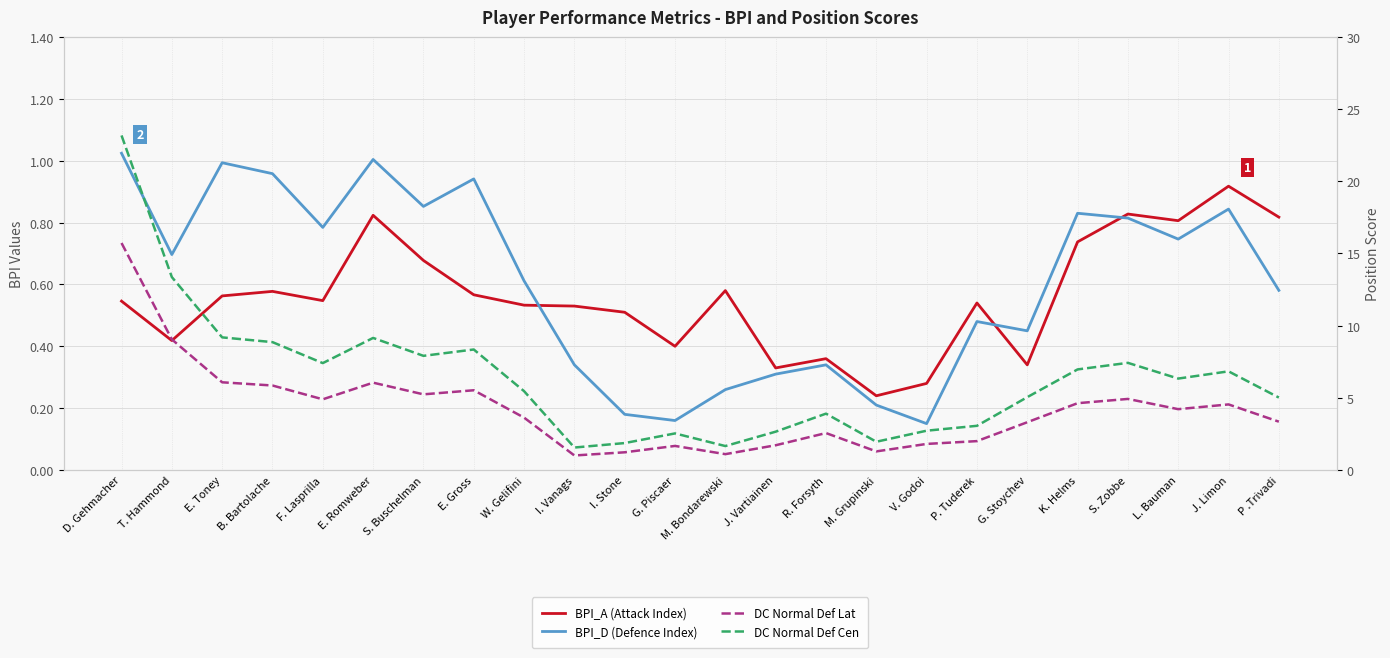

Which category has the lowest value in the BPI_A (Attack Index) series?

M. Grupinski